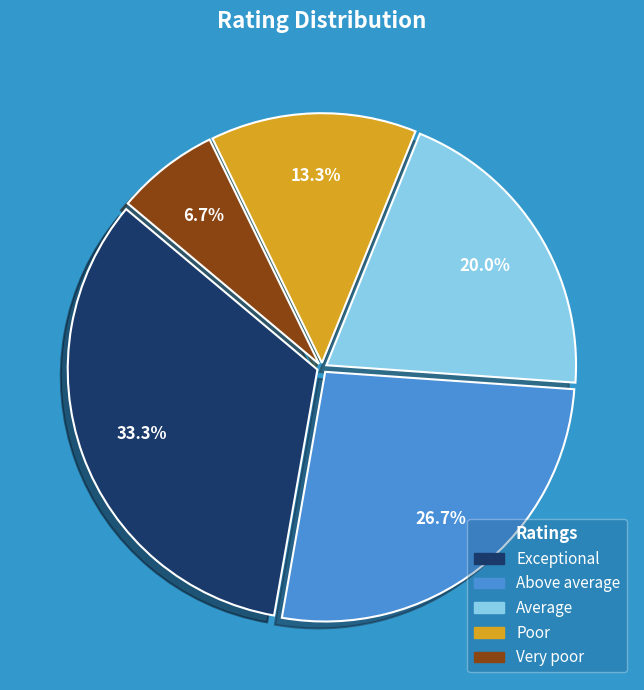

How much of the chart is everything except Very poor?

93.3%